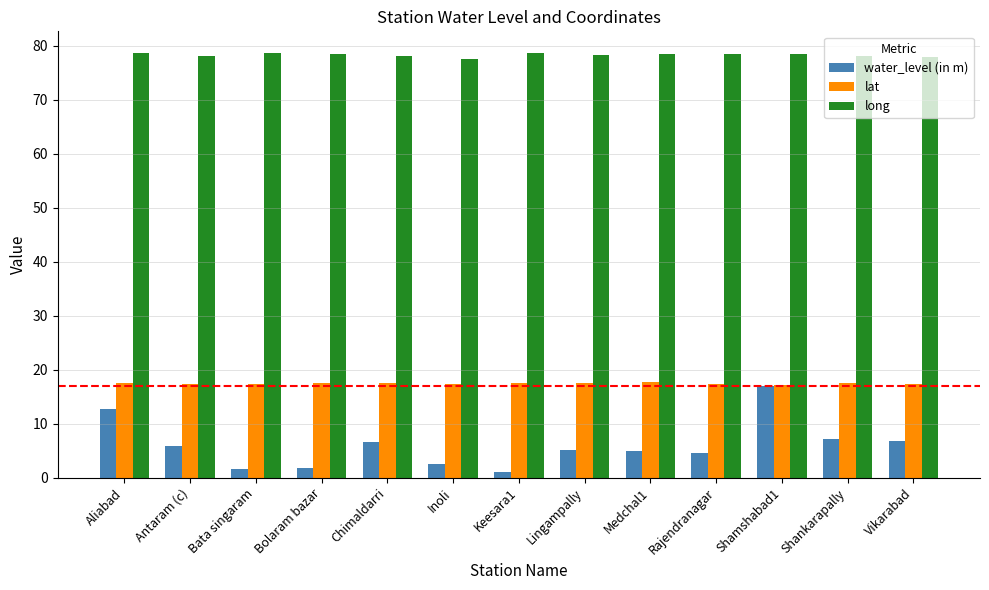

Is it true that water_level (in m) equals 1.1 at Keesara1?

True